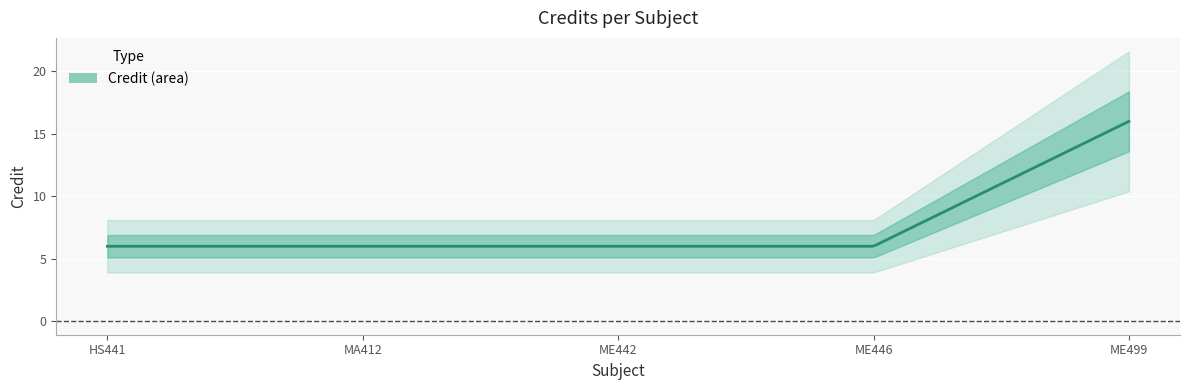

What is the label of the 2nd point from the right?

ME446